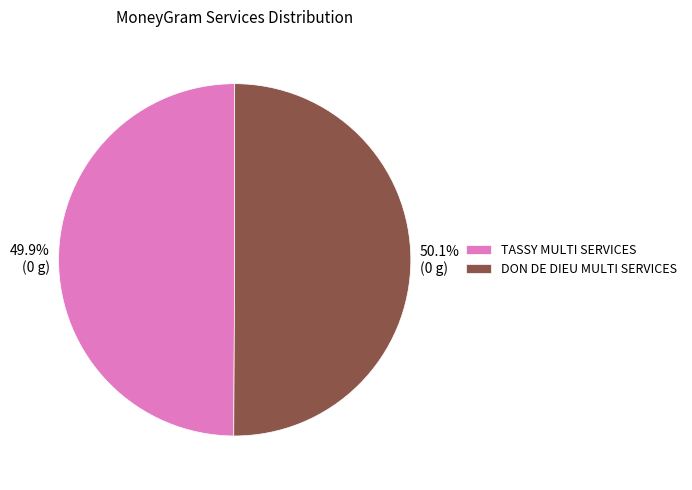

To the nearest percent, what percentage of the pie is DON DE DIEU MULTI SERVICES?

50%